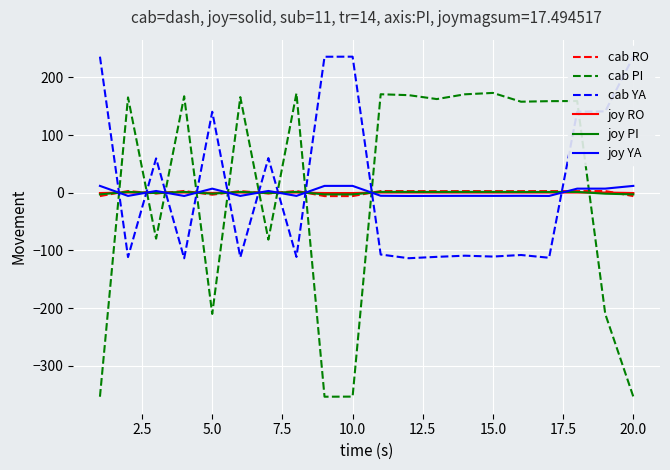

Does the chart display data point markers on the line(s)?

No